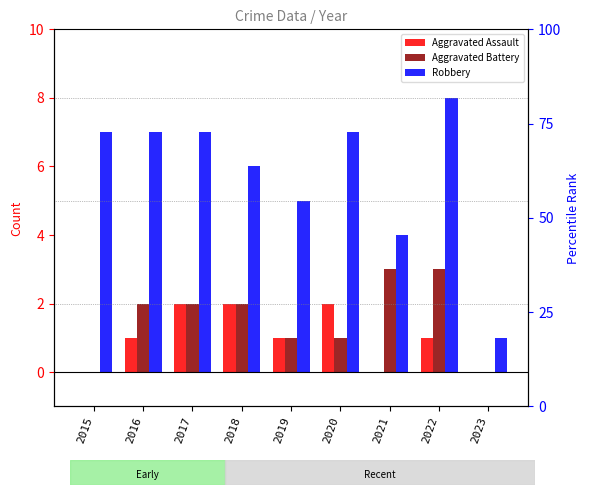

What is the sum of the Robbery values at 2019 and 2020?

12